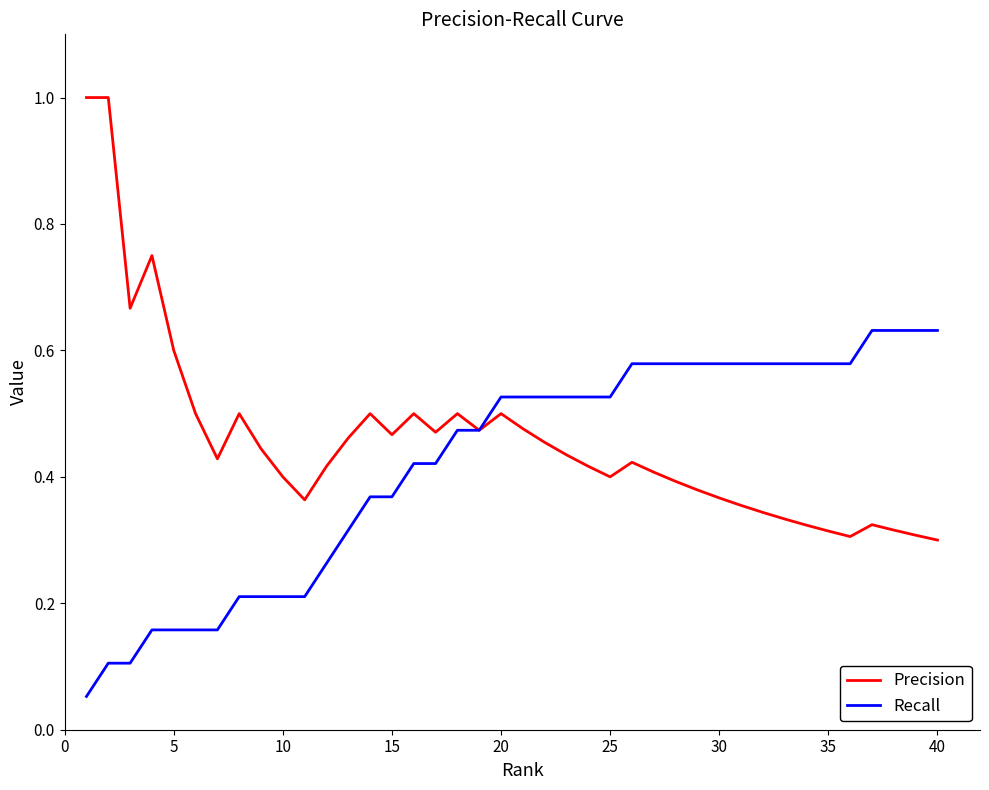

How many distinct data groups are displayed?

2